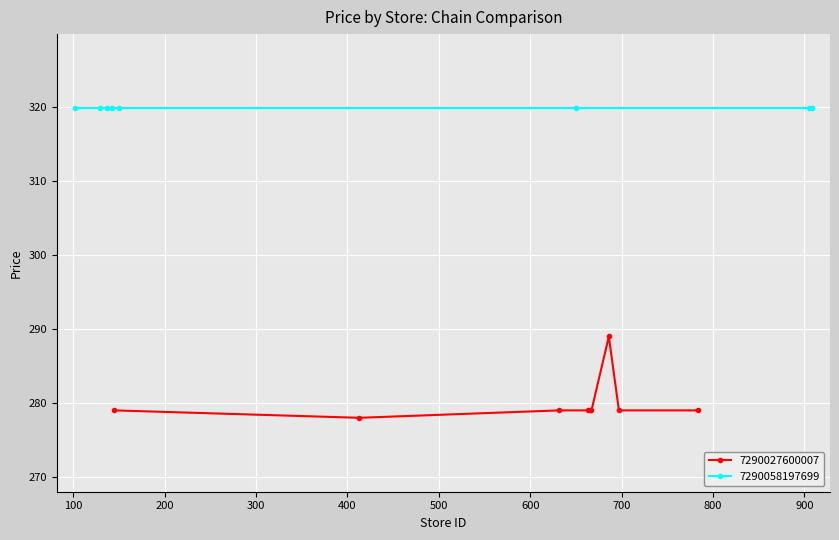

What is the value of the 7290027600007 point at the 6th from the left?

279